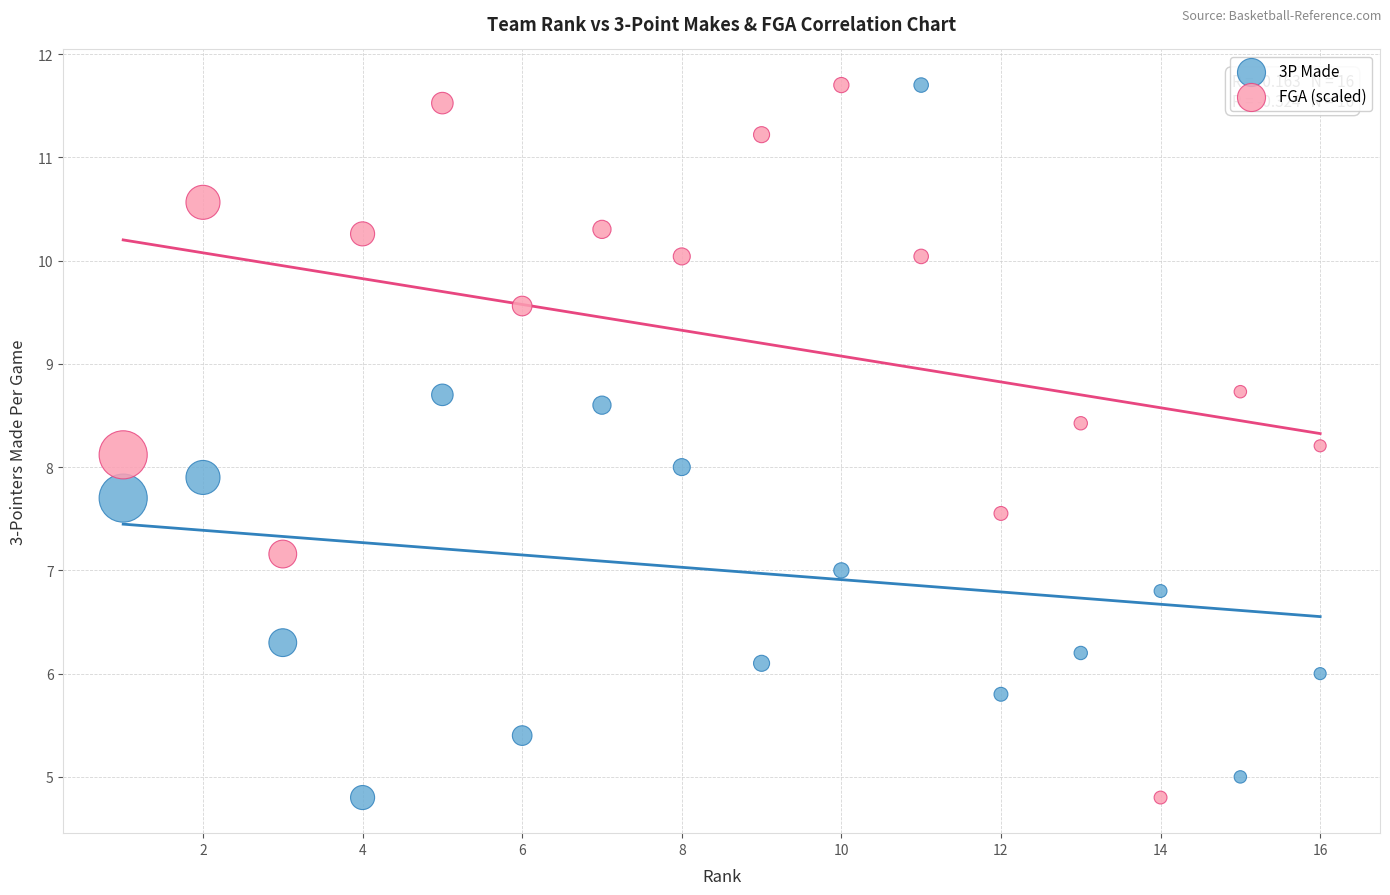

What is the X range (max minus min) for the scatter plot?

15.0